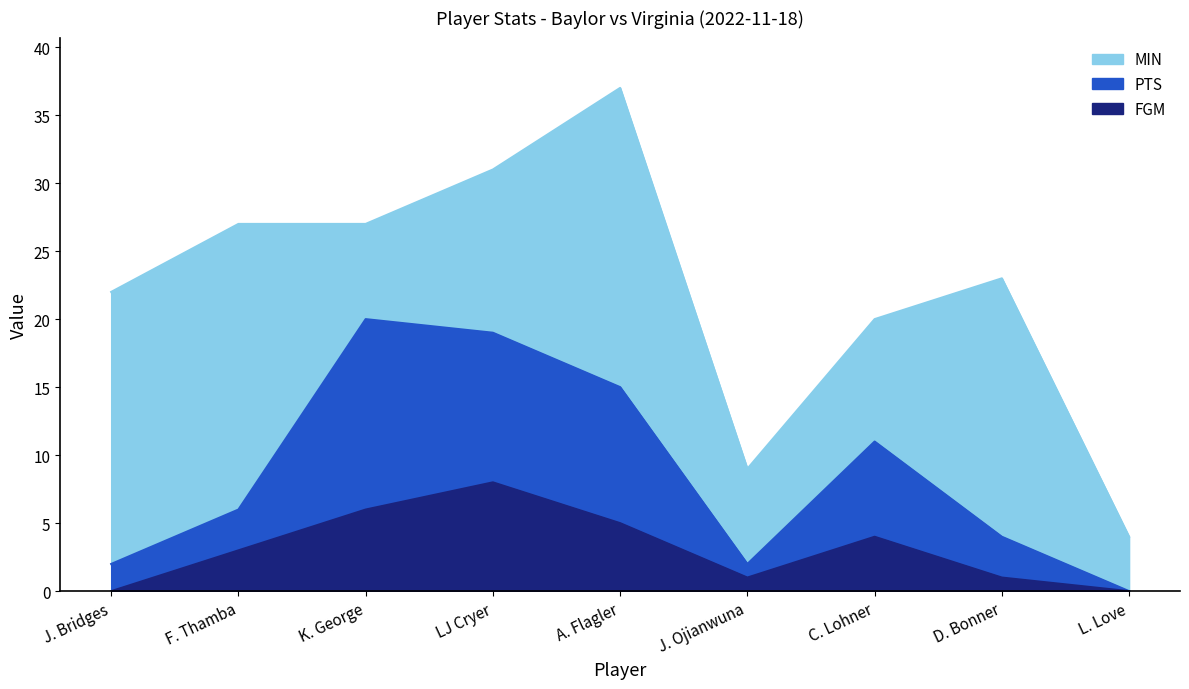

Is the value of MIN at LJ Cryer greater than the value of FGM at K. George?

Yes